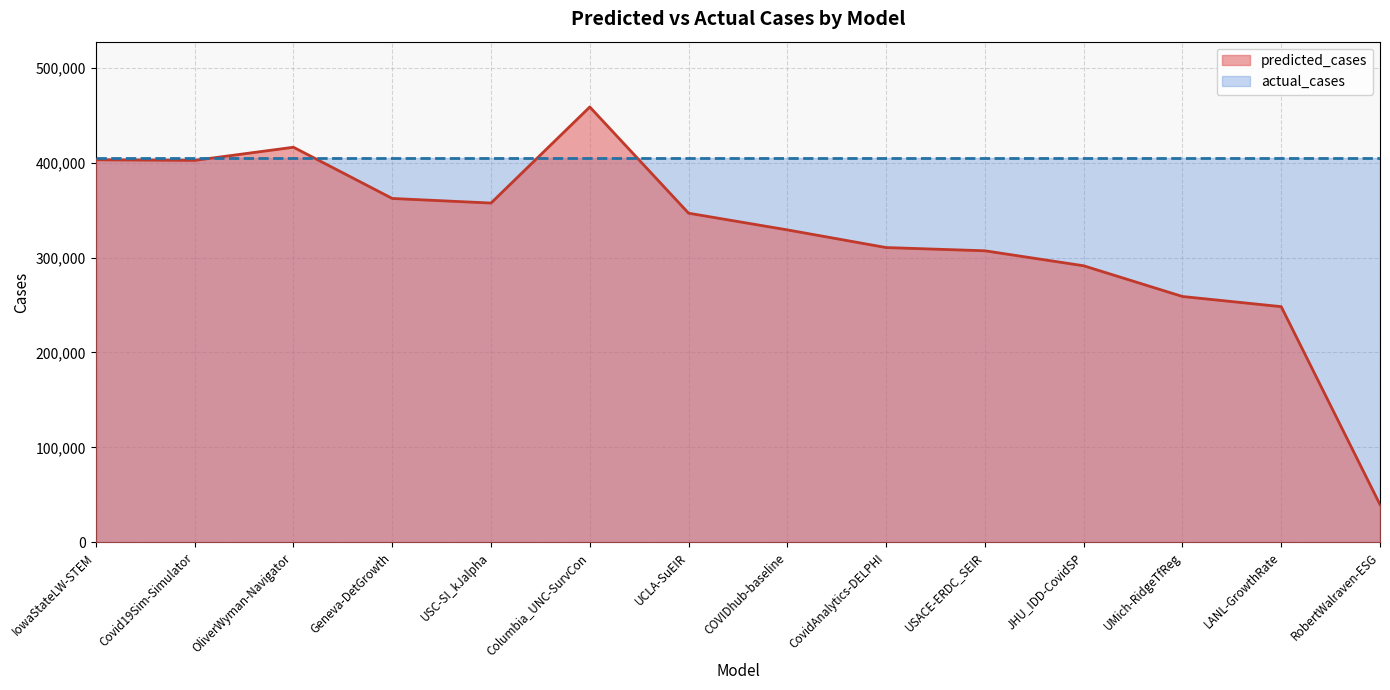

The chart shows a value of 530500.6 at UCLA-SuEIR. True or false?

False